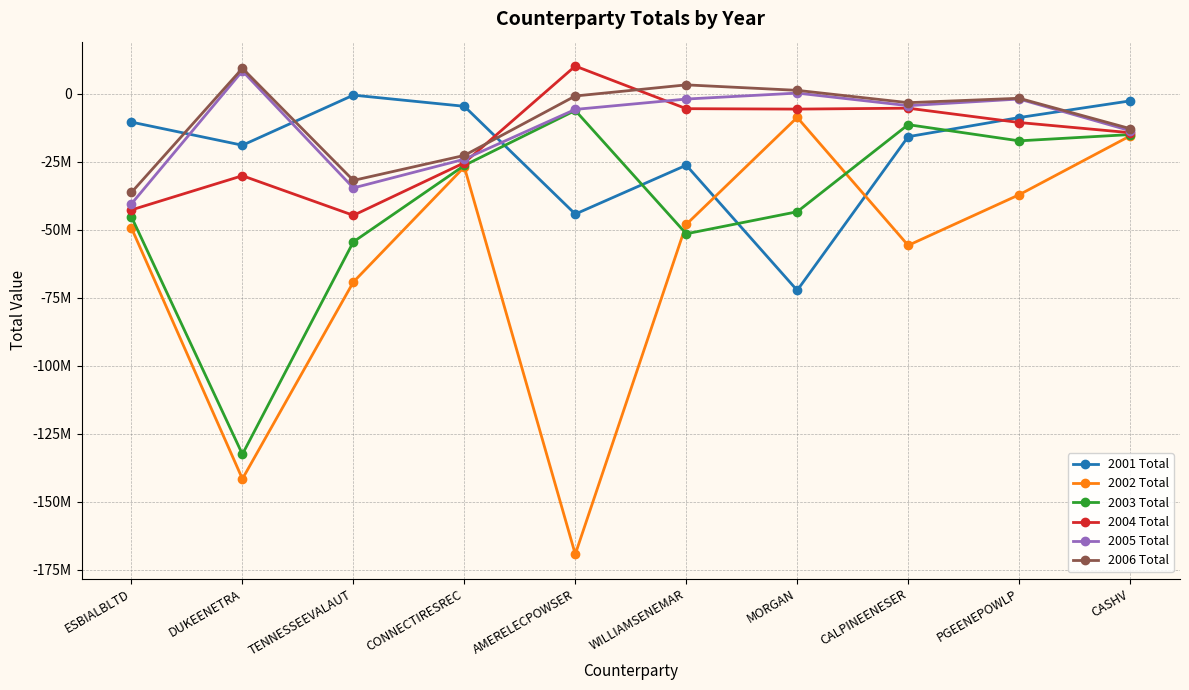

Rank the series at CASHV from highest to lowest value.

2001 Total, 2006 Total, 2005 Total, 2004 Total, 2003 Total, 2002 Total